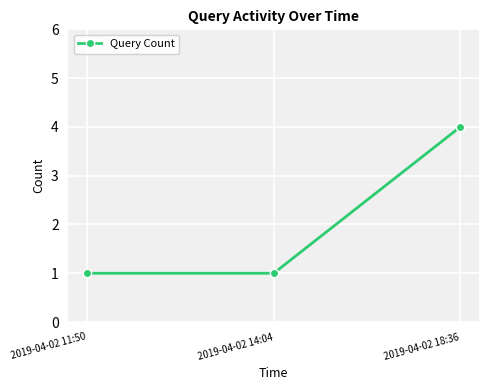

What position from the left is 2019-04-02 11:50?

1